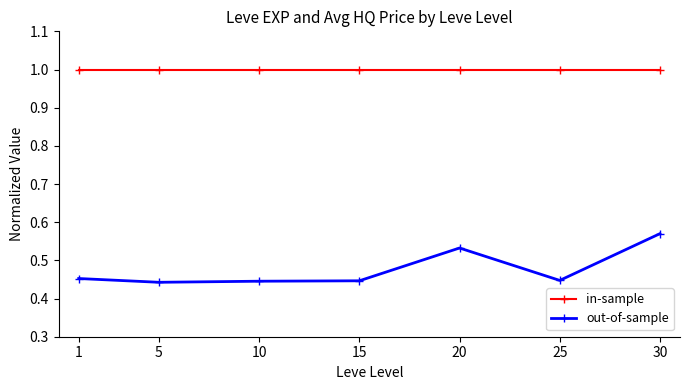

What is the sum of all in-sample values?

7.0